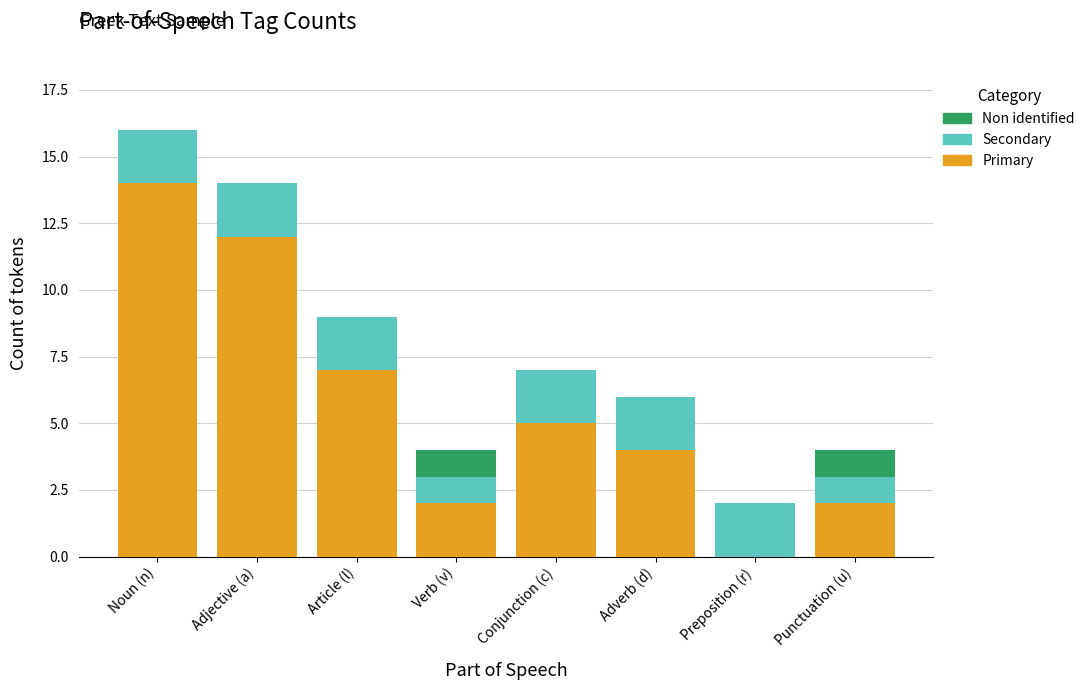

At which category is the sum across all series the highest?

Noun (n)